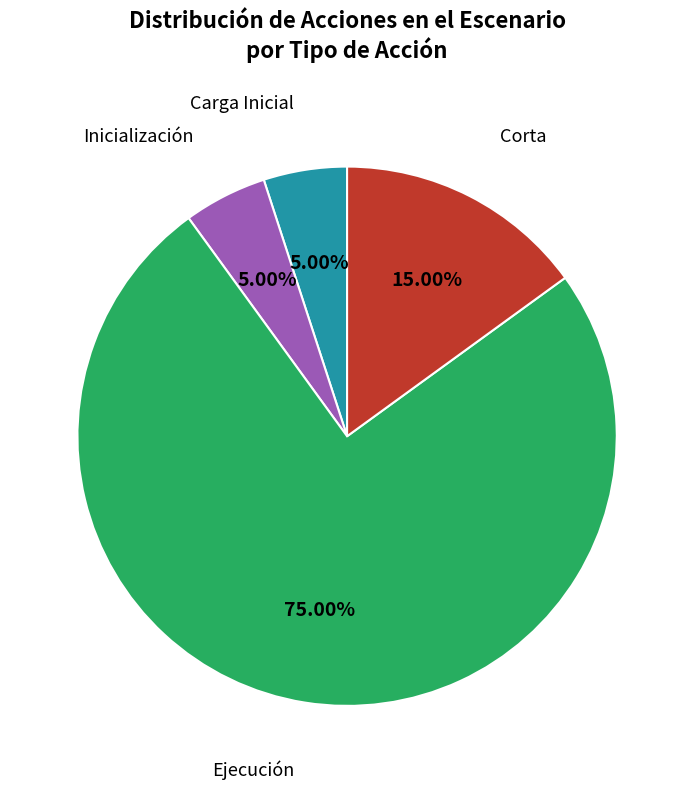

Is there a majority slice in this chart?

Yes